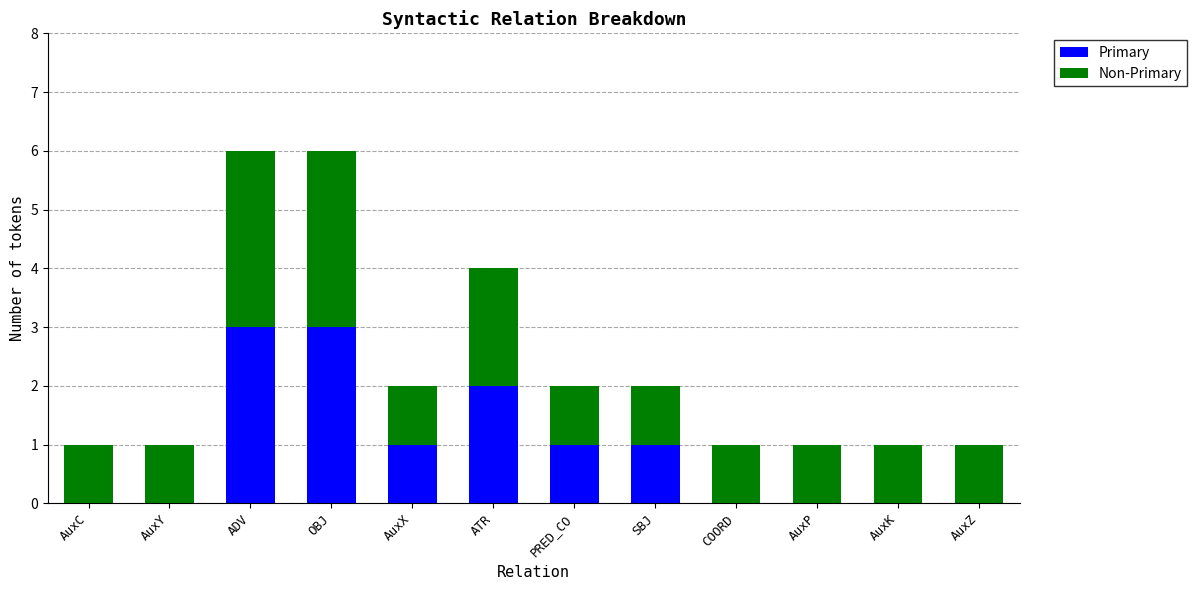

What is the total value across all series at ADV?

6